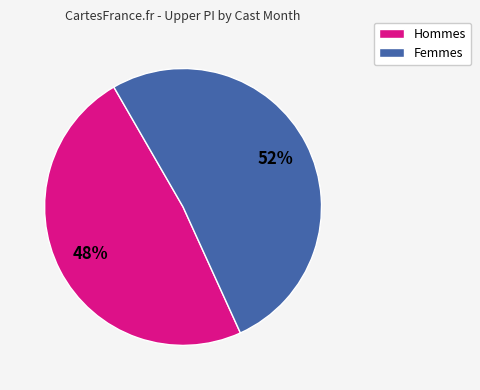

To the nearest percent, what is the average slice percentage?

50%